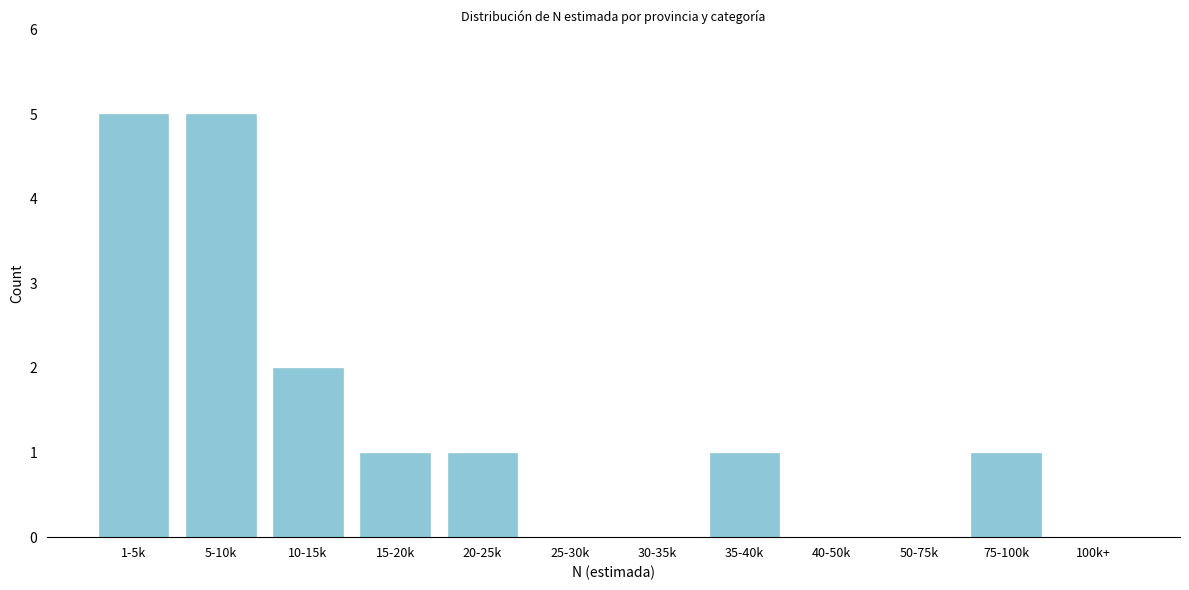

Reading left to right, extract all data points from this chart.

1-5k=5	5-10k=5	10-15k=2	15-20k=1	20-25k=1	25-30k=0	30-35k=0	35-40k=1	40-50k=0	50-75k=0	75-100k=1	100k+=0